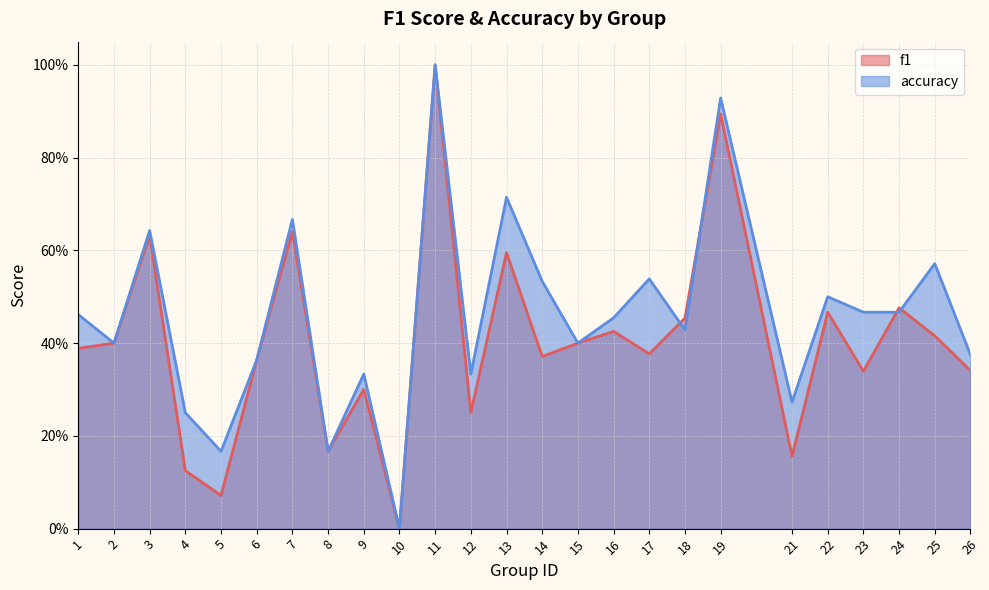

How many interior local peaks does the accuracy series have?

9